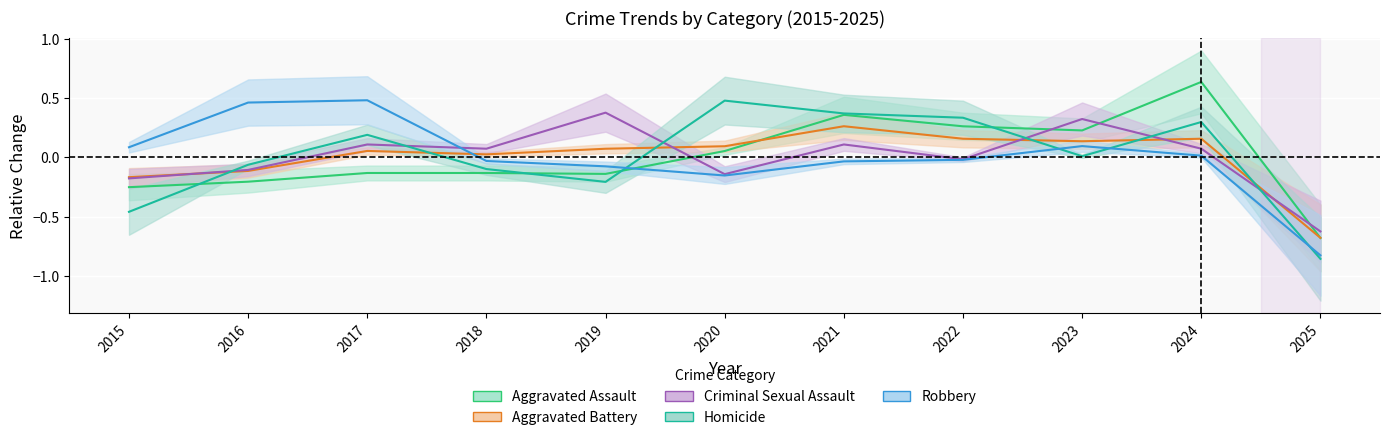

What are all the series names shown in the legend?

Aggravated Assault, Aggravated Battery, Criminal Sexual Assault, Homicide, Robbery